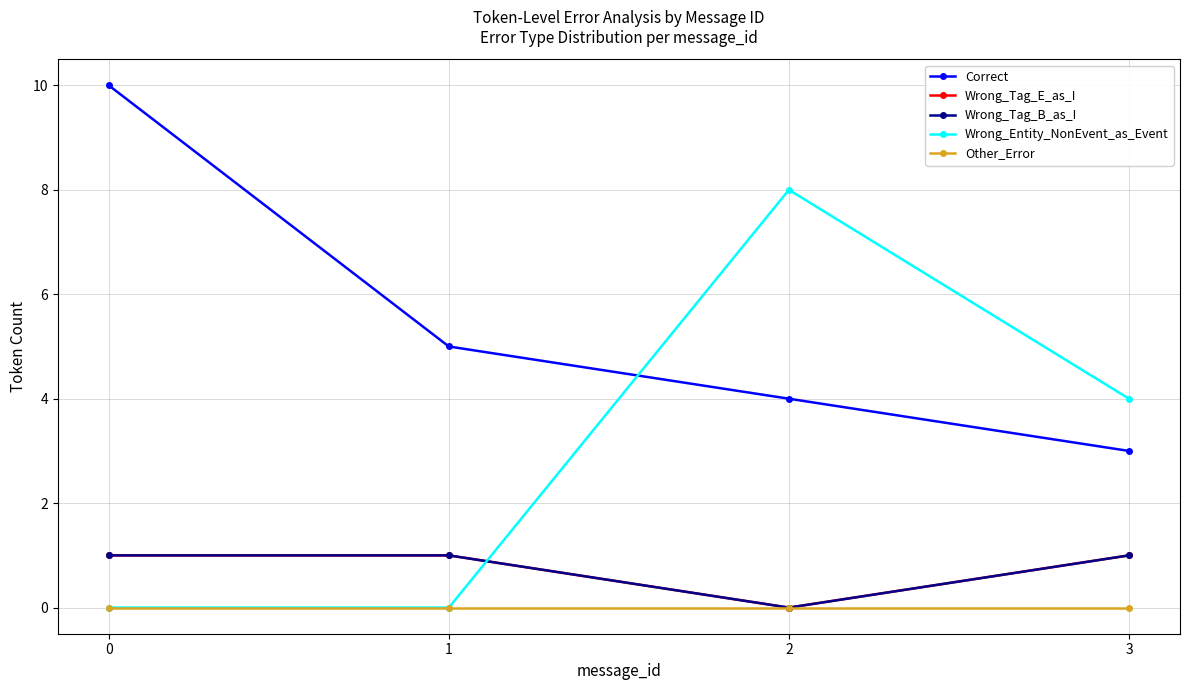

What is the total value across all series at 2?

12